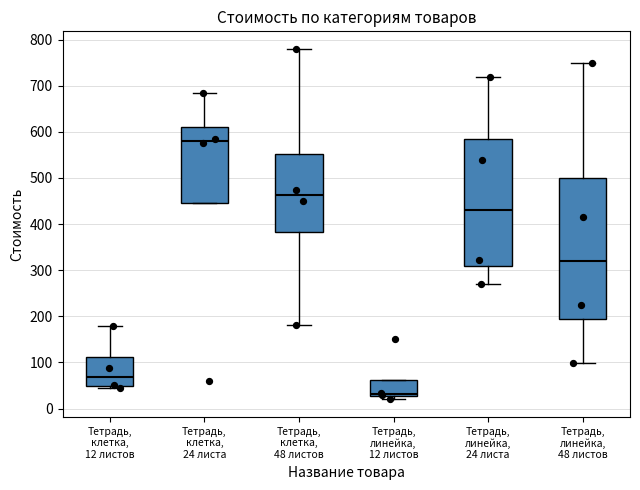

Reading left to right, read every box against the y-axis: the position of its median line, the range the box covers, and the ends of its whiskers. The values are not printed on the chart, so give them approximately, as read against the axis.

Тетрадь, клетка, 12 листов: median 70, box 50 to 110, whiskers 50 (just below the box's lower edge) to 180
Тетрадь, клетка, 24 листа: median 580, box 450 to 610, whiskers 450 to 680
Тетрадь, клетка, 48 листов: median 460, box 380 to 550, whiskers 180 to 780
Тетрадь, линейка, 12 листов: median 30 (just above the box's lower edge), box 30 to 60, whiskers 20 to 60
Тетрадь, линейка, 24 листа: median 430, box 310 to 590, whiskers 270 to 720
Тетрадь, линейка, 48 листов: median 320, box 190 to 500, whiskers 100 to 750